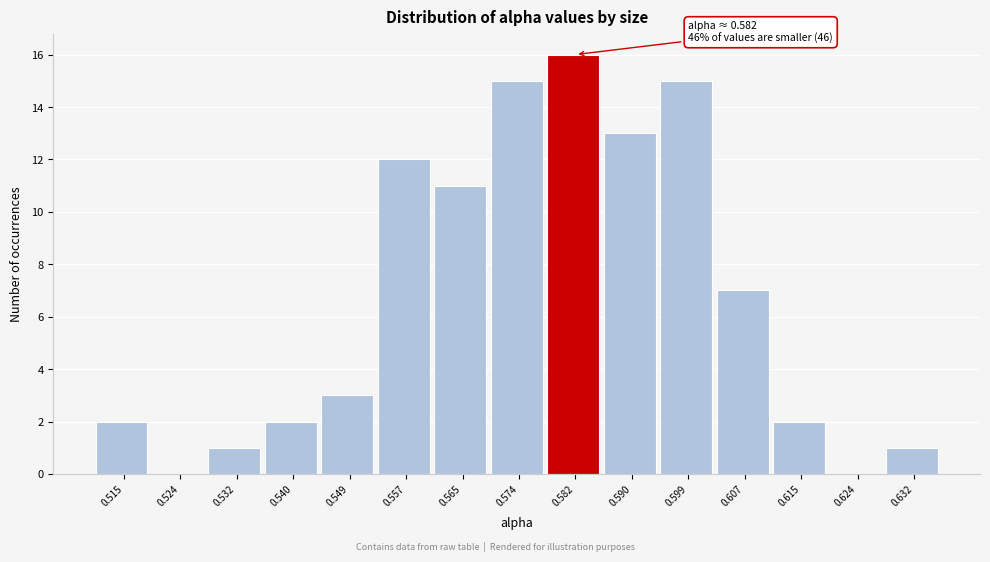

Reading left to right, extract all data points from this chart.

0.515=2	0.524=0	0.532=1	0.540=2	0.549=3	0.557=12	0.565=11	0.574=15	0.582=16	0.590=13	0.599=15	0.607=7	0.615=2	0.624=0	0.632=1